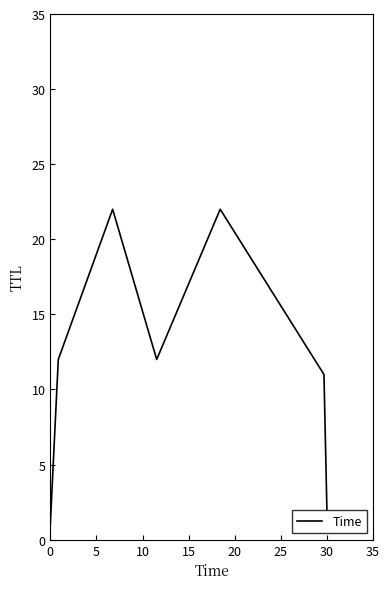

What is the difference between the maximum and minimum values?

21